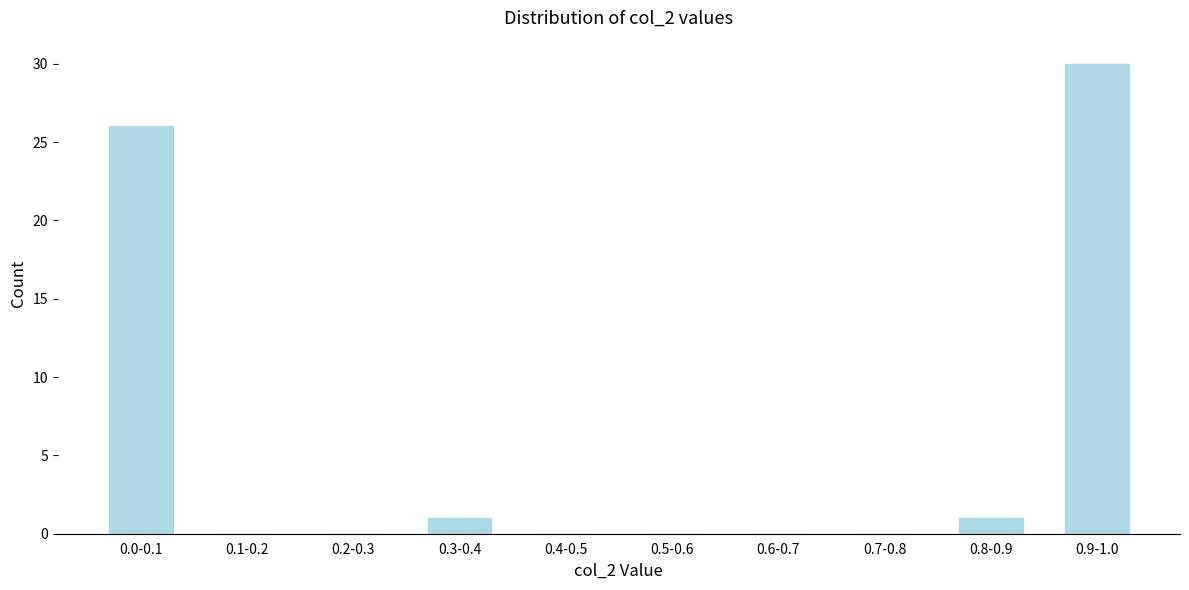

Reading right to left, list all the values displayed in this chart.

0.9-1.0=30	0.8-0.9=1	0.7-0.8=0	0.6-0.7=0	0.5-0.6=0	0.4-0.5=0	0.3-0.4=1	0.2-0.3=0	0.1-0.2=0	0.0-0.1=26